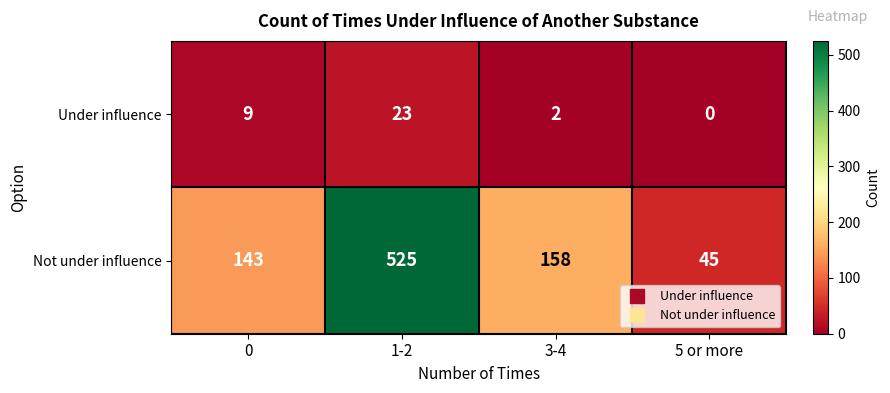

Which series has the largest total across all categories?

Not under influence